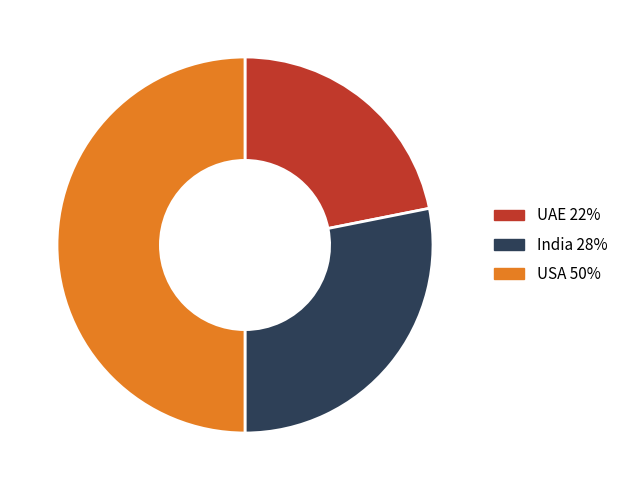

Does India represent more than half of the total?

No